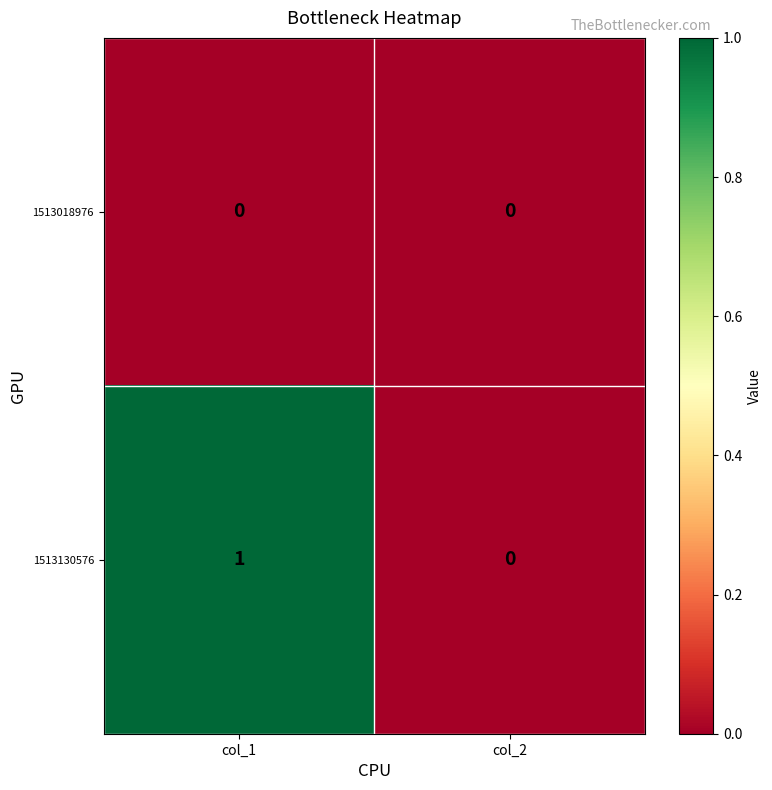

List the series in order of their peak value, lowest first.

1513018976, 1513130576